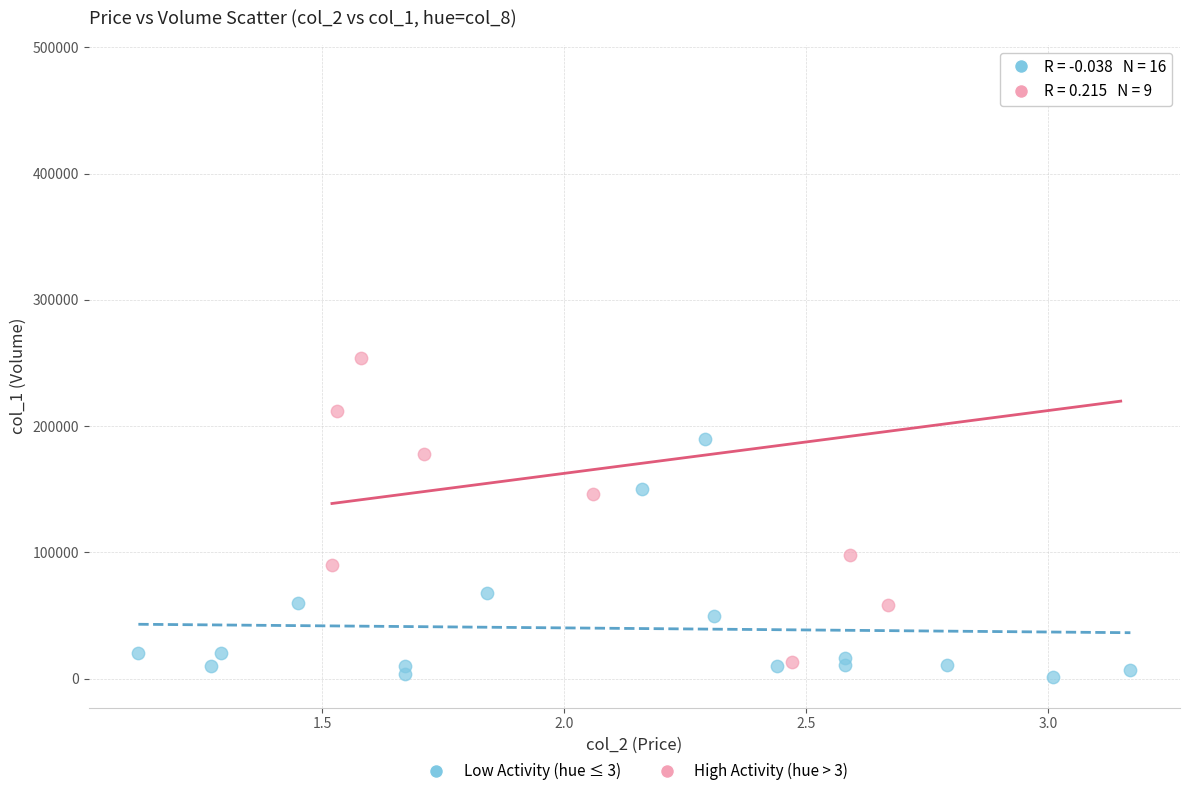

Which series has the widest spread of Y values?

High Activity (hue > 3)